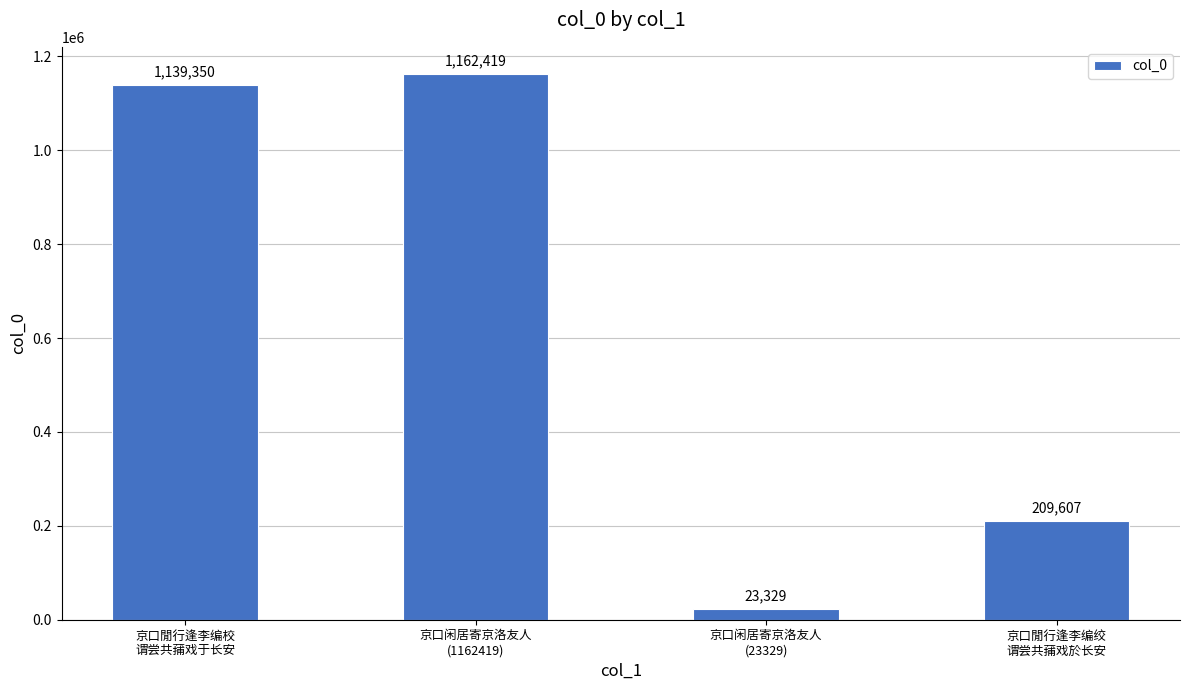

What is the minimum value shown in the chart?

23329